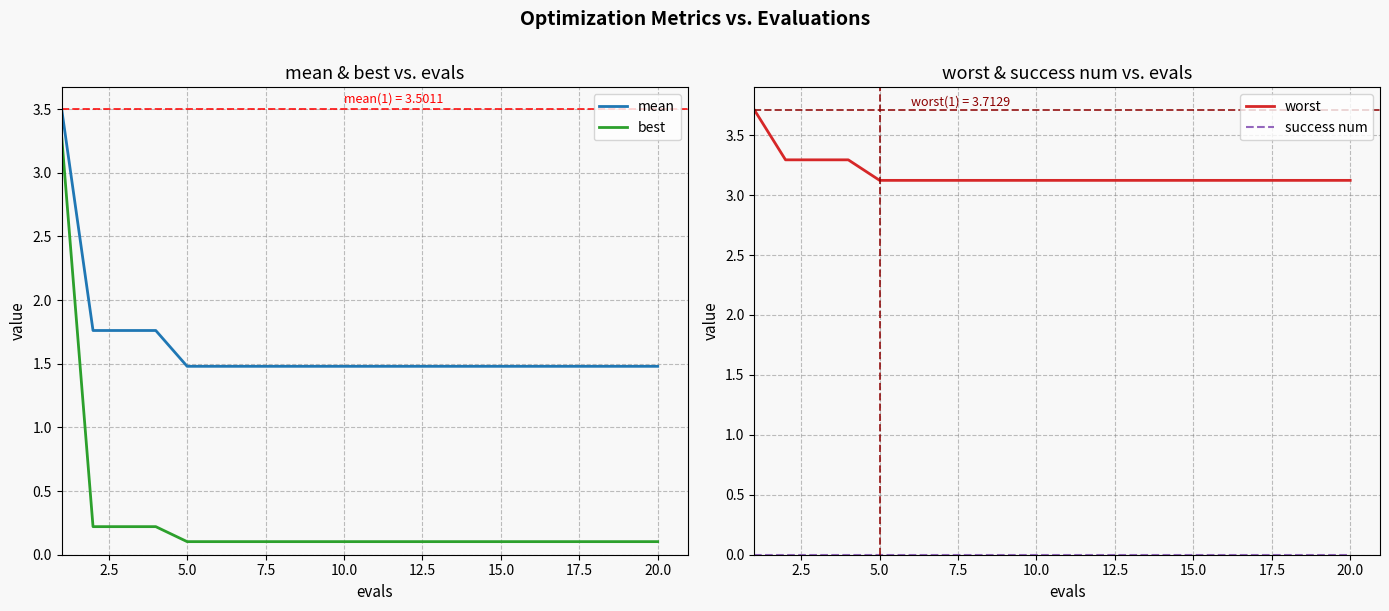

Is this an area chart (filled region under the line)?

No